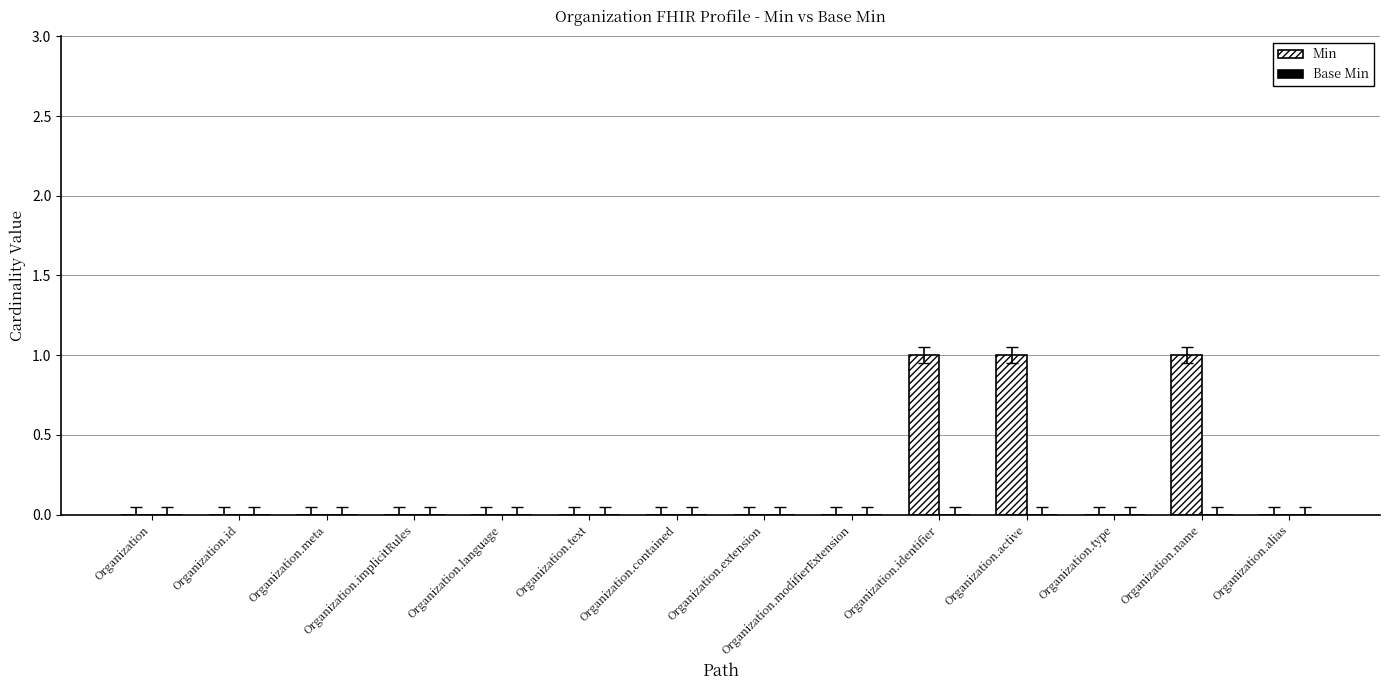

True or false: the data shows 0 at Organization.id.

True